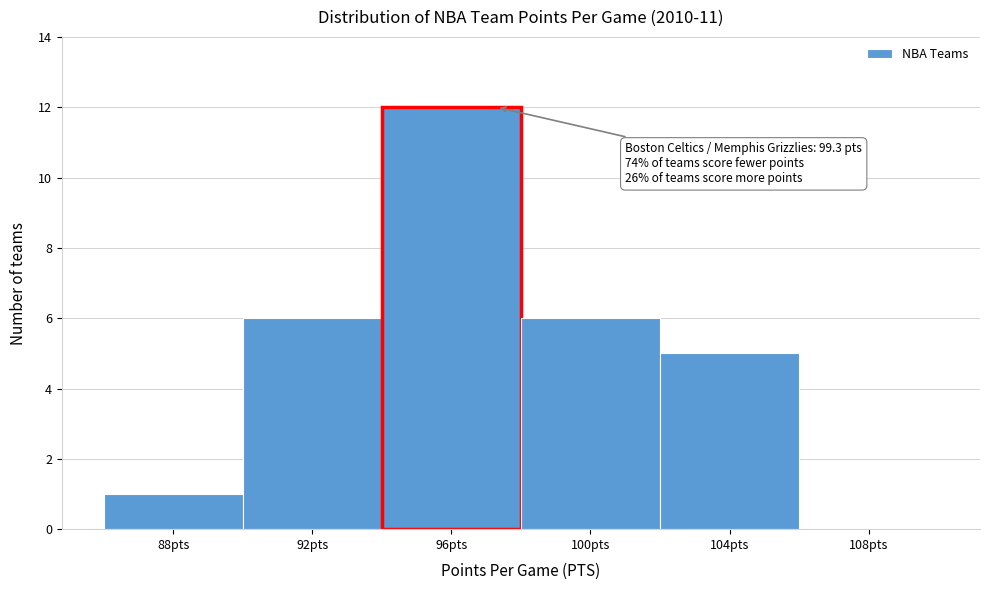

Reading left to right, transcribe all the data shown in this chart.

88pts=1	92pts=6	96pts=12	100pts=6	104pts=5	108pts=0